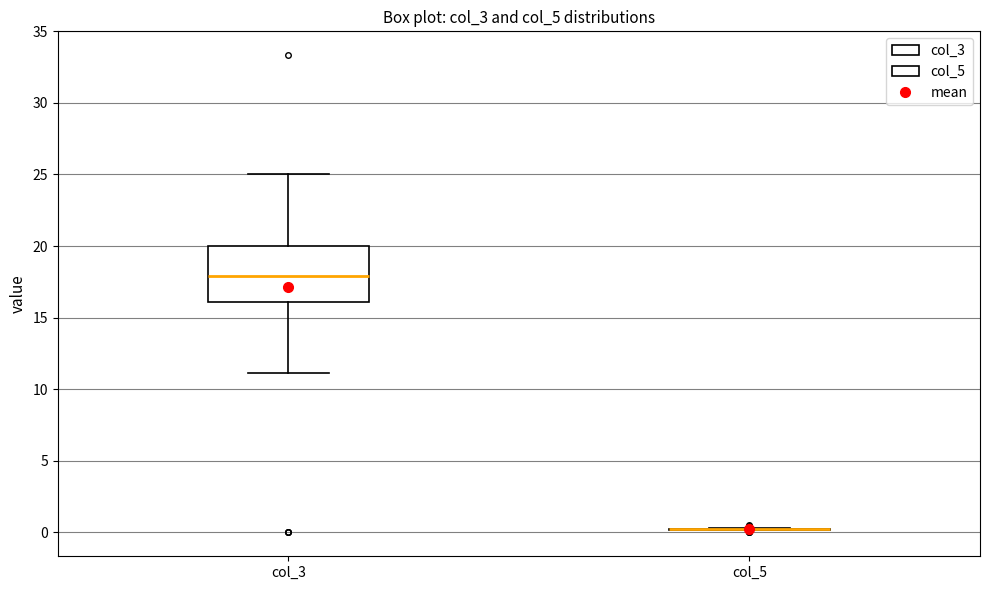

Which box is the tallest, from its lower edge to its upper edge?

col_3